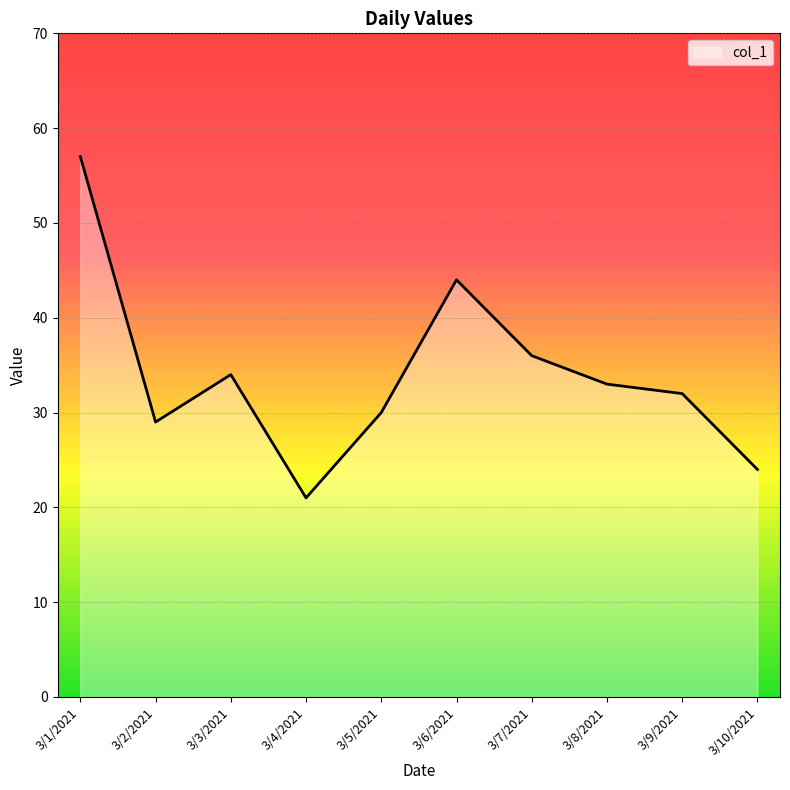

The chart shows a value of 33 at 3/8/2021. True or false?

True